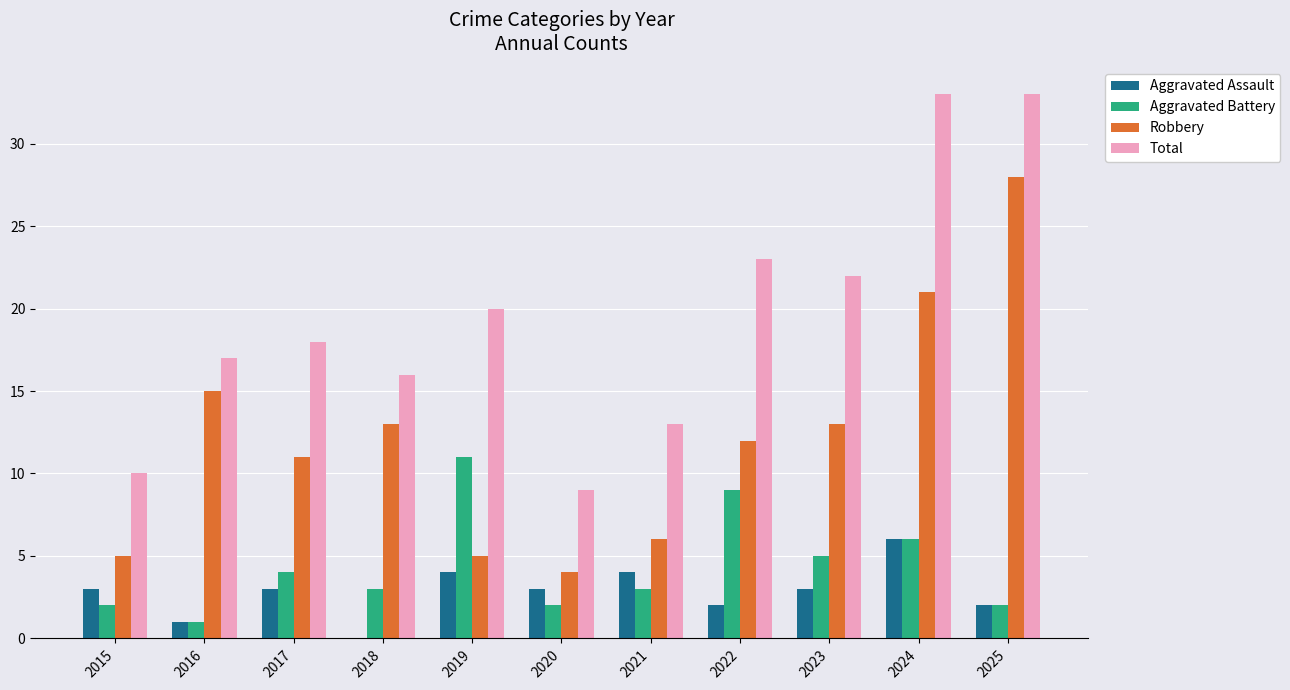

Which series has the largest total across all categories?

Total